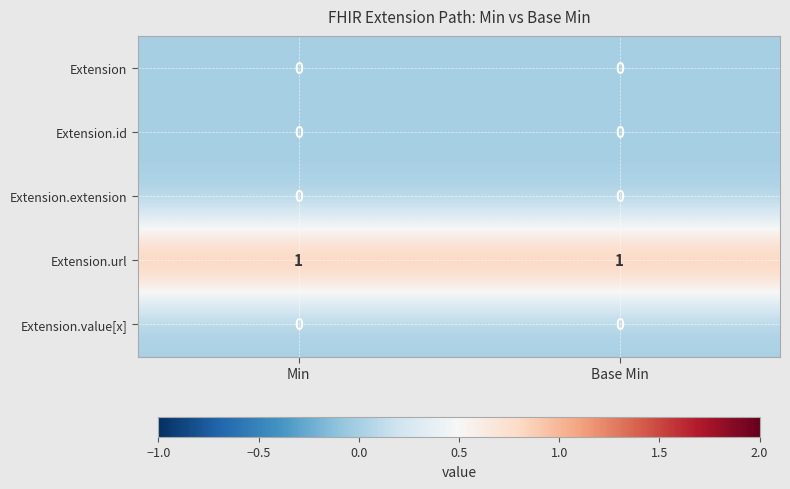

The value of Extension.id at Min is 0. True or false?

True